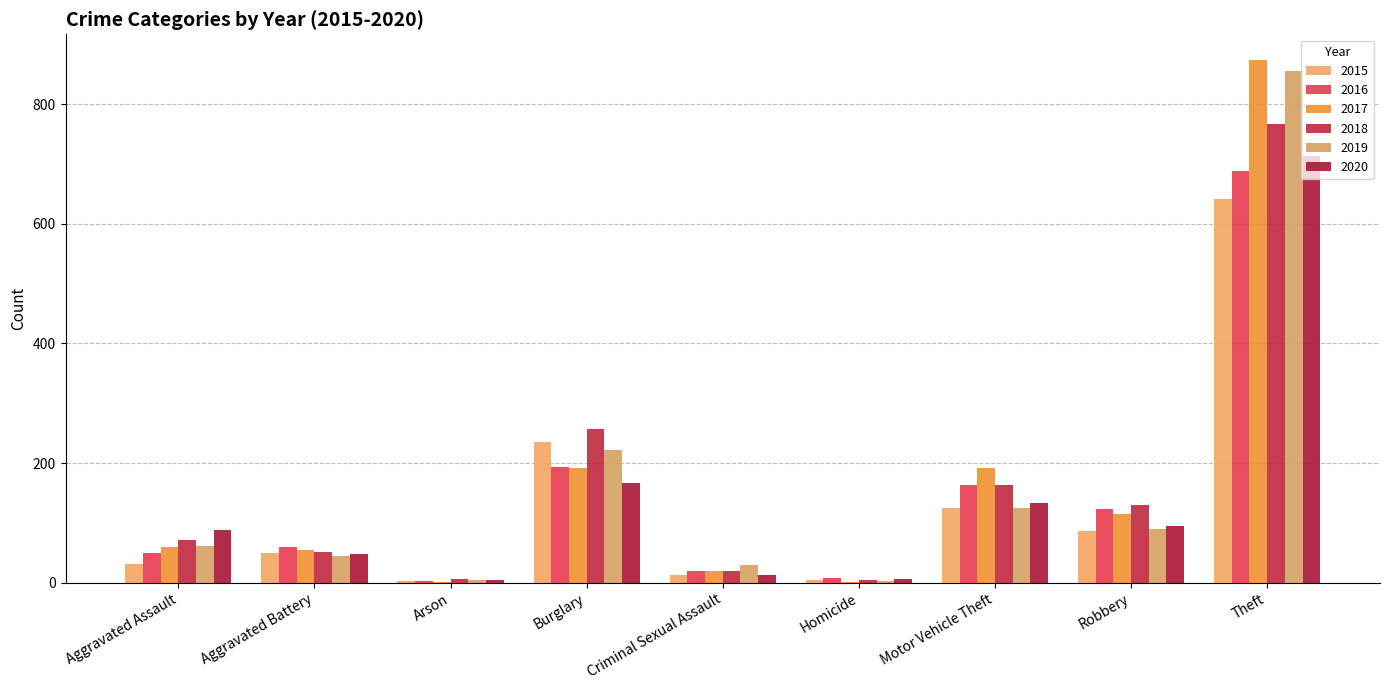

How many groups of bars are there?

9